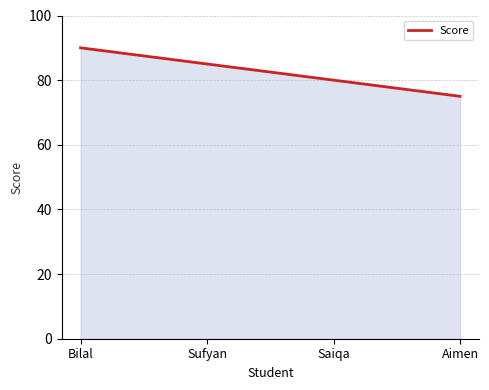

How many values are below 85?

2